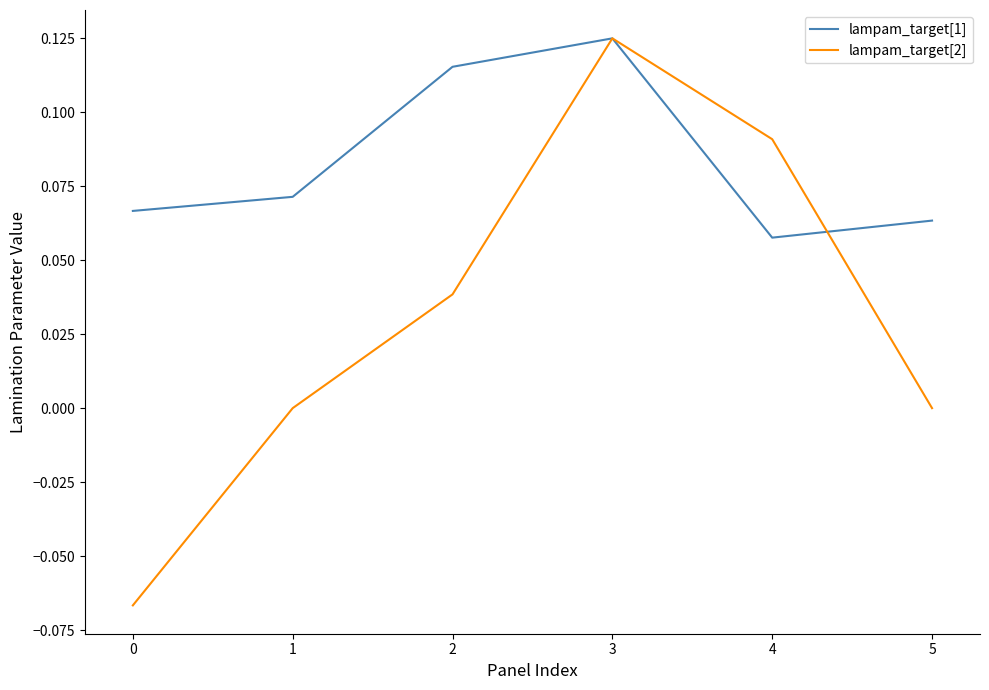

Which series has the widest spread of values?

lampam_target[2]